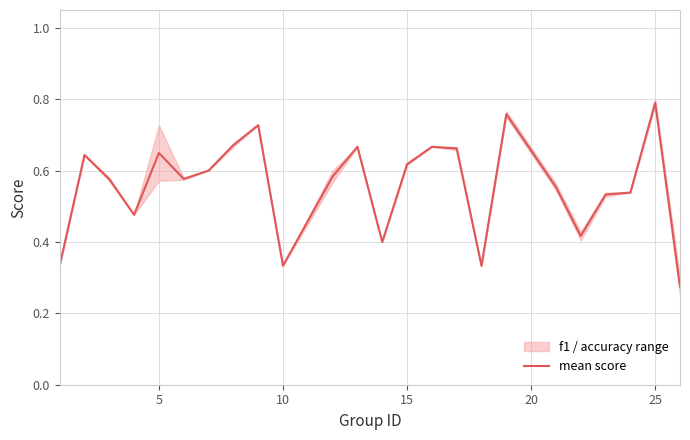

Does the chart have visible grid lines?

Yes